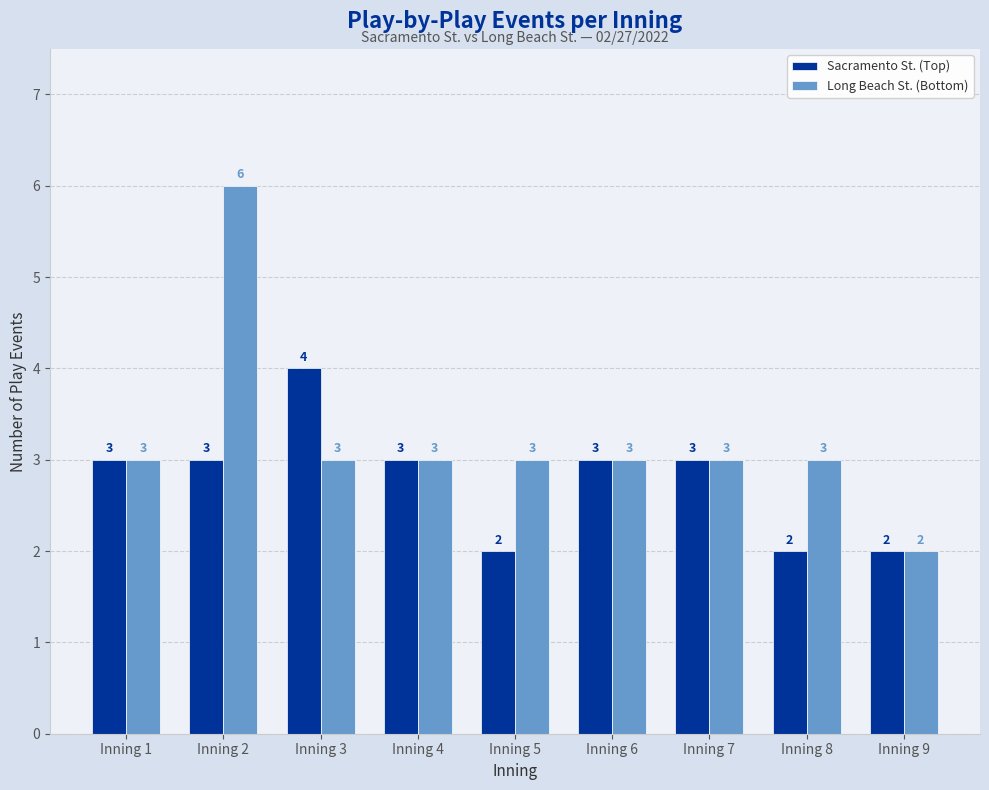

Which series has the widest spread of values?

Long Beach St. (Bottom)